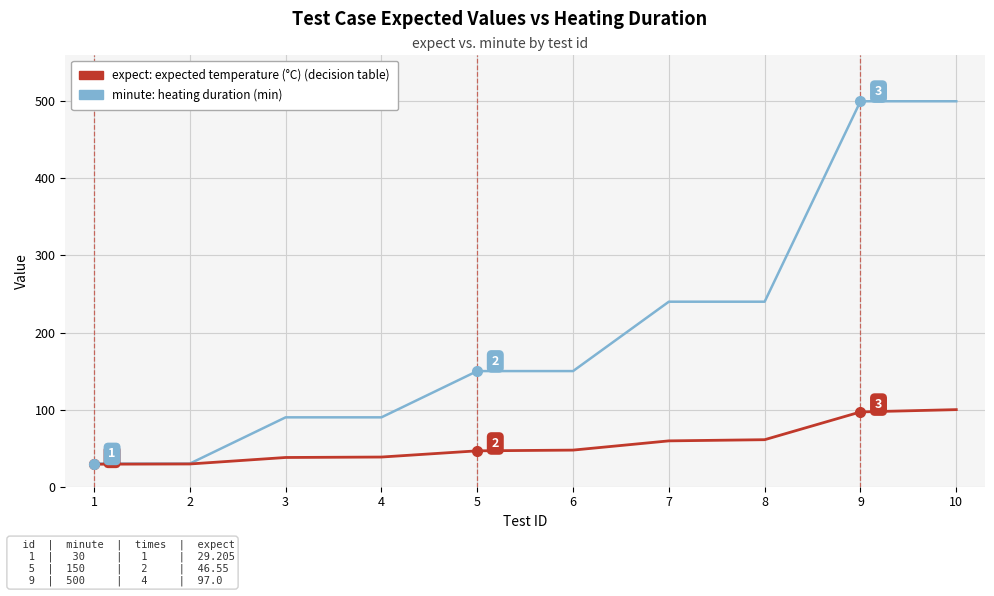

What is the spread (max minus min) of values at 6?

102.5